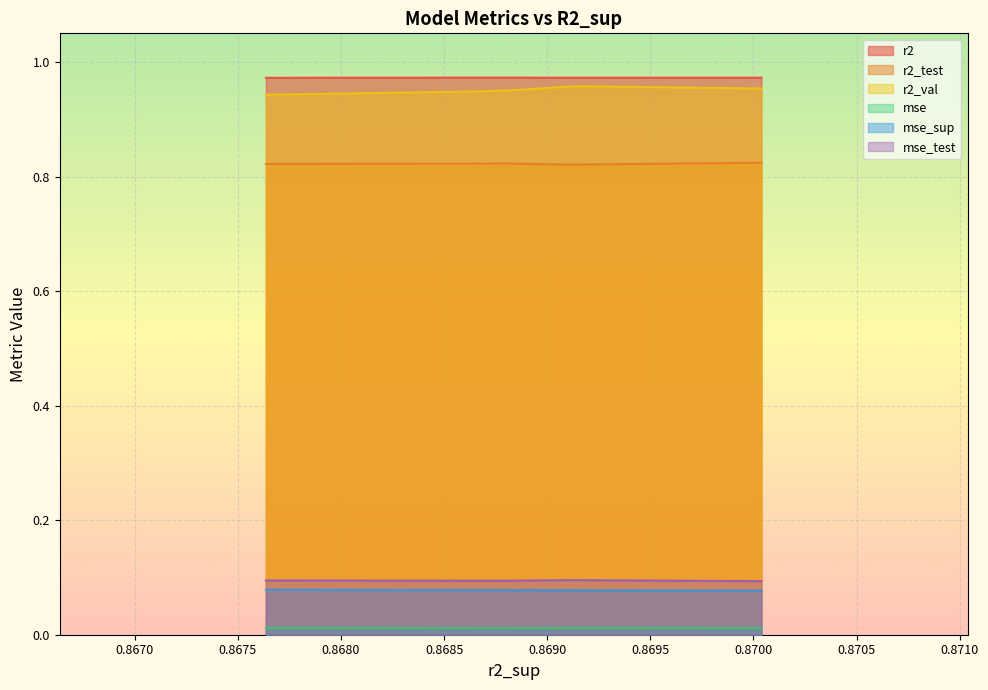

True or false: mse_test and r2_test intersect in this chart.

False